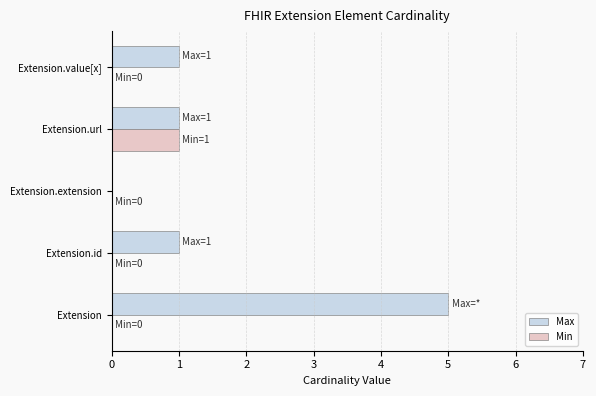

What are all the series names shown in the legend?

Max, Min